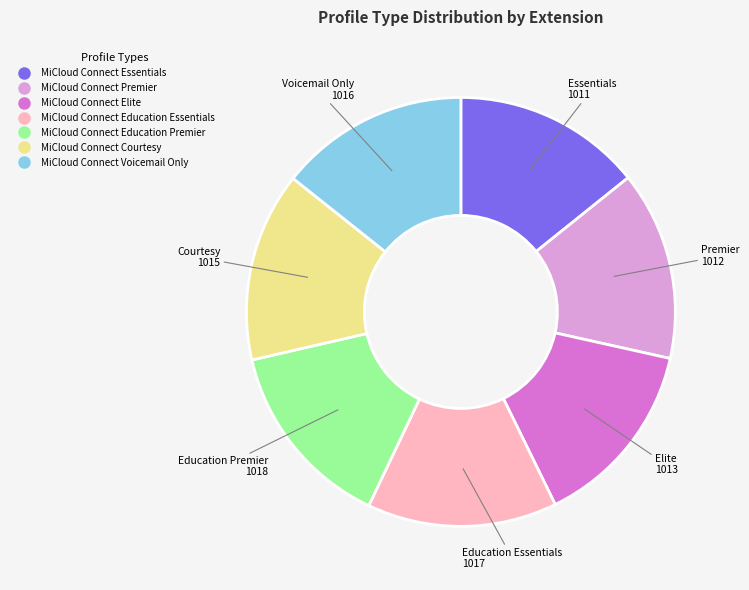

Is there any slice that represents more than half of the pie?

No